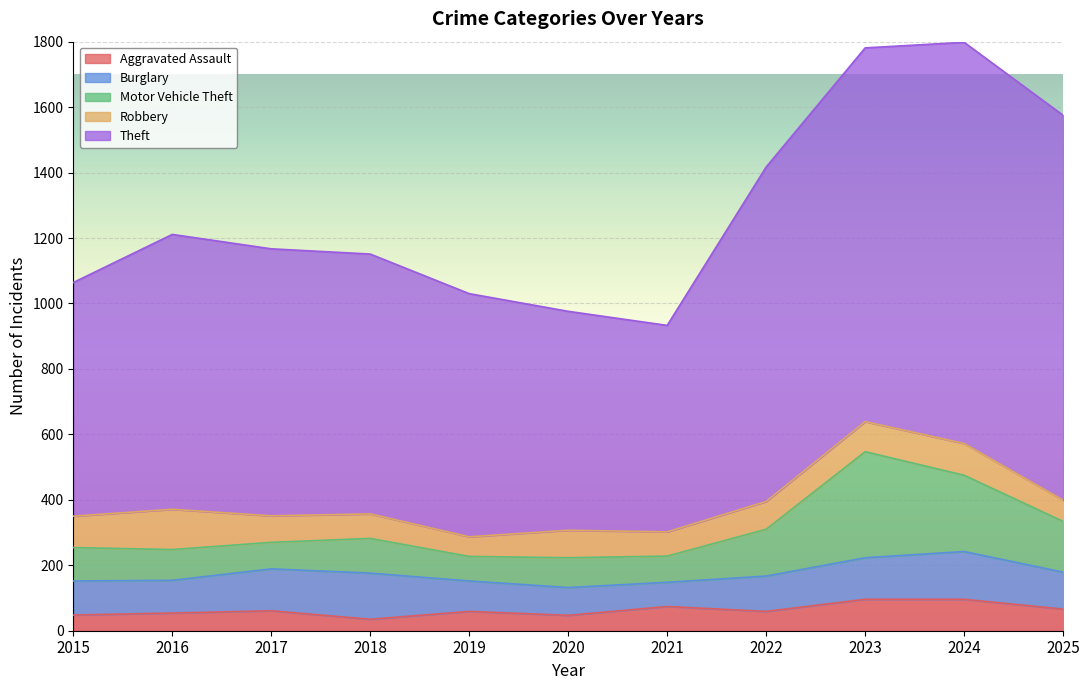

Read the Theft value at 2022, to the nearest 100.

1000